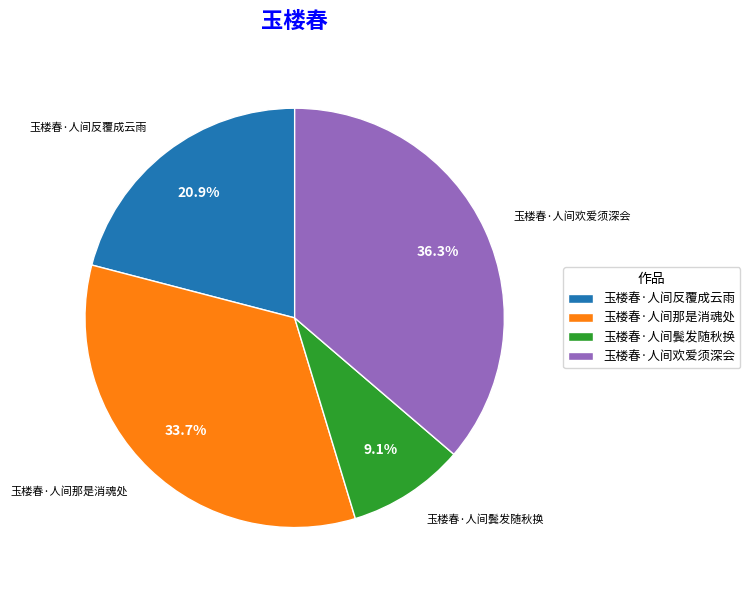

Which category has the smallest portion of the pie?

玉楼春·人间鬓发随秋换